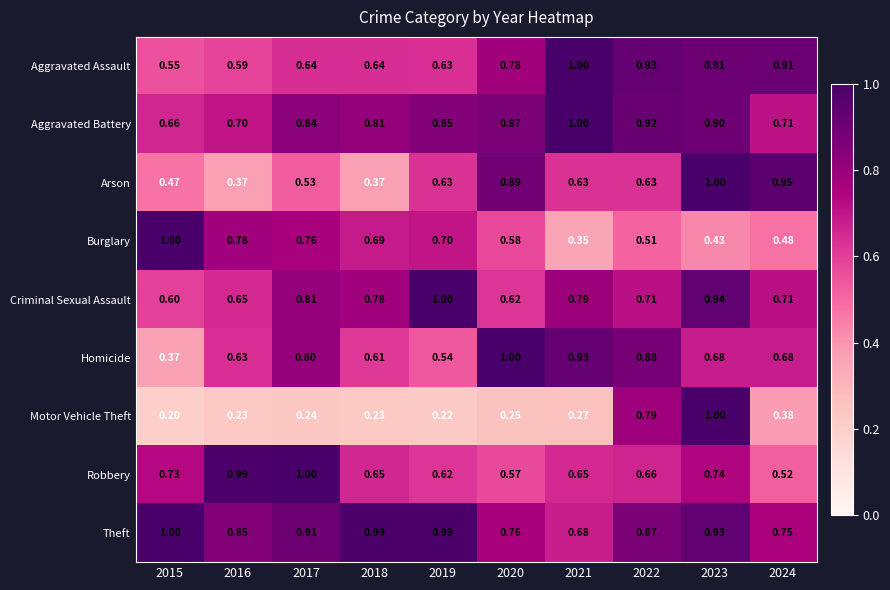

At 2020, list the series in order from smallest to largest.

Motor Vehicle Theft, Robbery, Burglary, Criminal Sexual Assault, Theft, Aggravated Assault, Aggravated Battery, Arson, Homicide